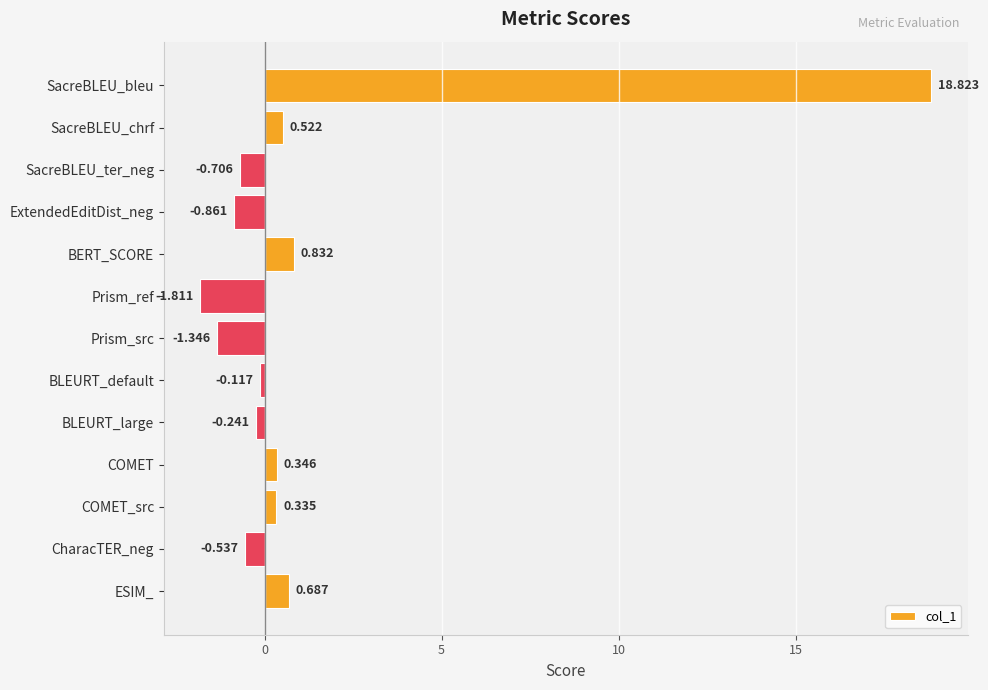

Between SacreBLEU_ter_neg and BLEURT_default, which is larger?

BLEURT_default